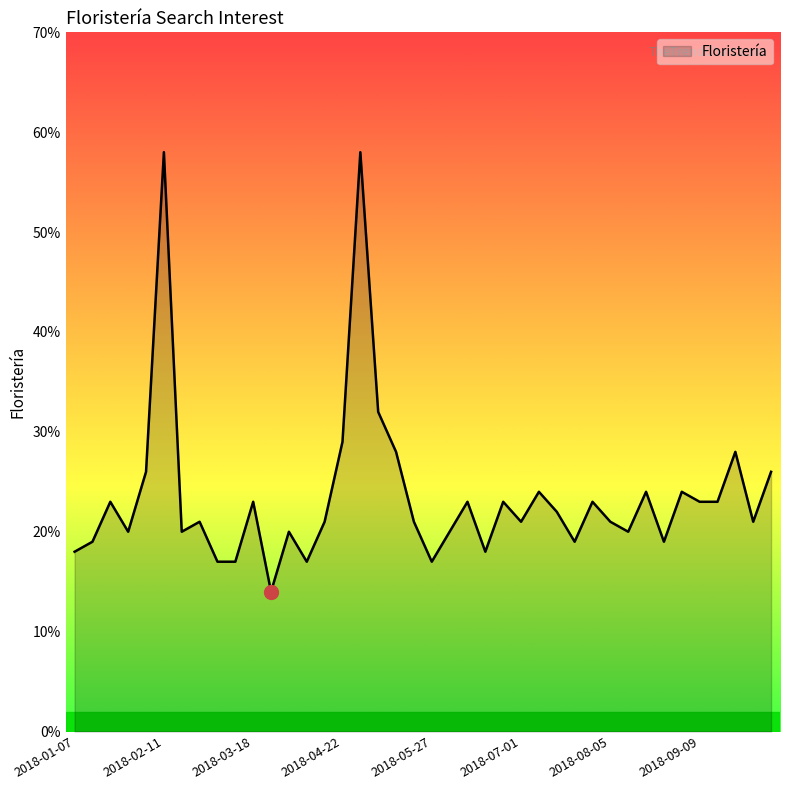

What is the smallest value displayed?

14